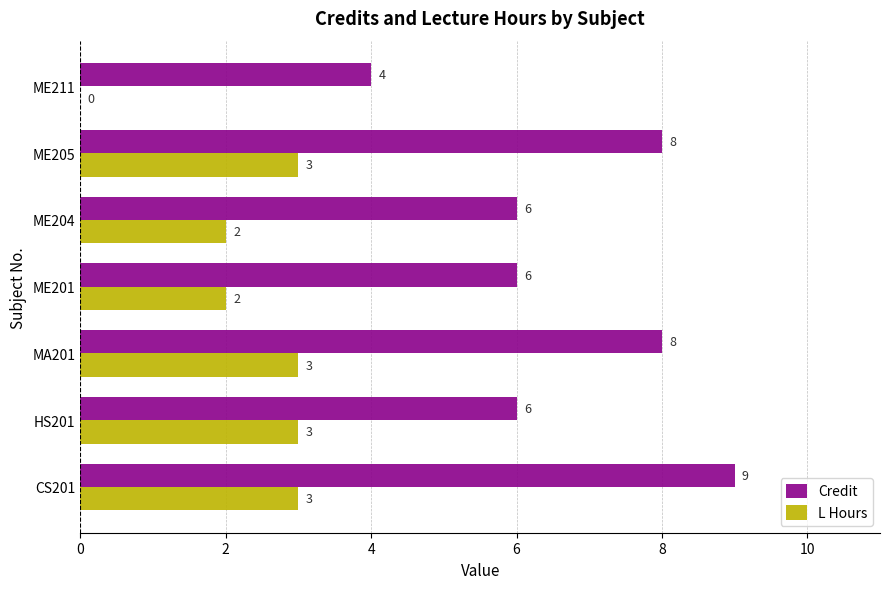

What is the sum of the Credit values at ME201 and ME211?

10